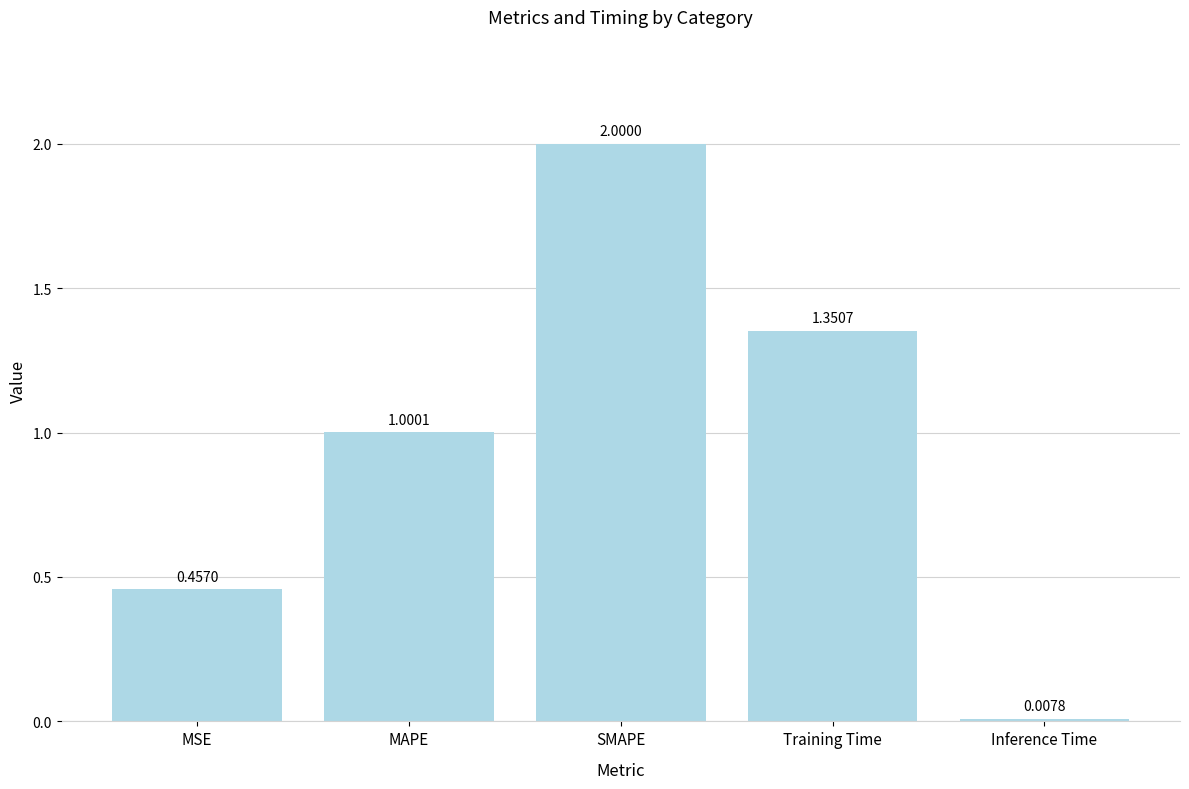

Between MSE and Inference Time, which is larger?

MSE